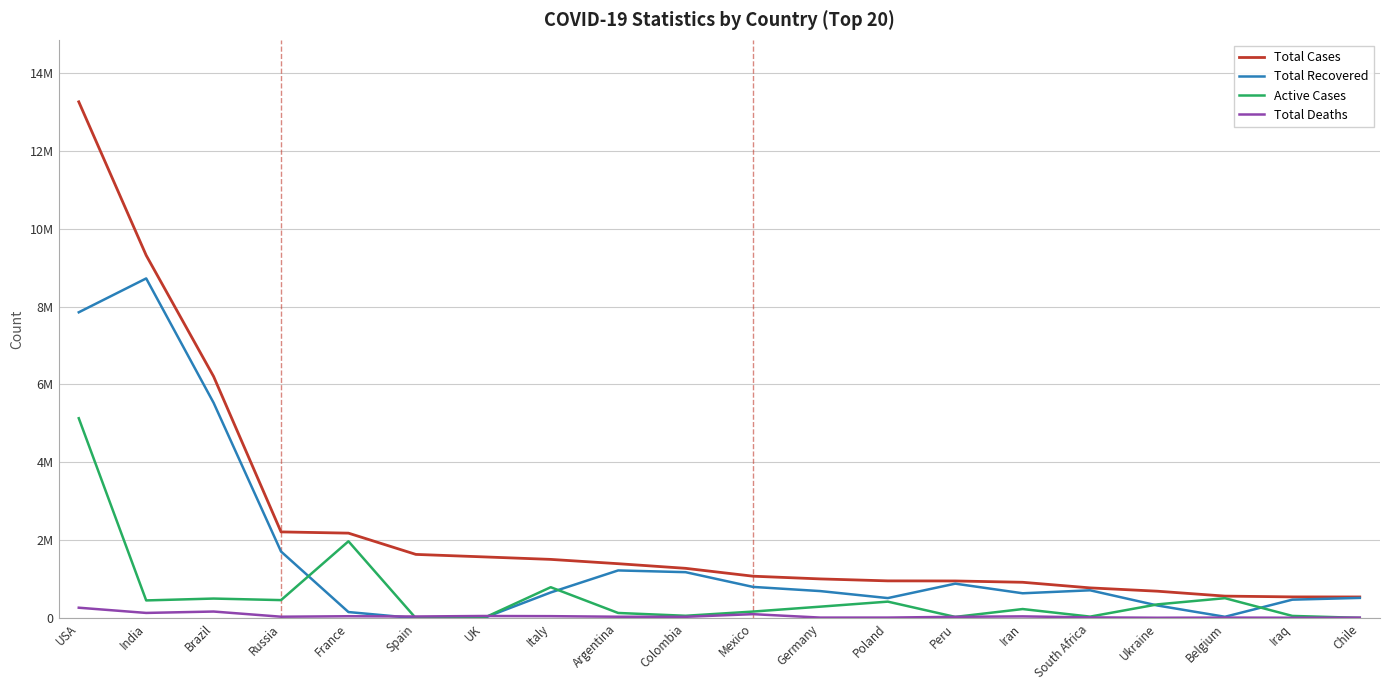

At Belgium, list the series in order from smallest to largest.

Total Deaths, Total Recovered, Active Cases, Total Cases